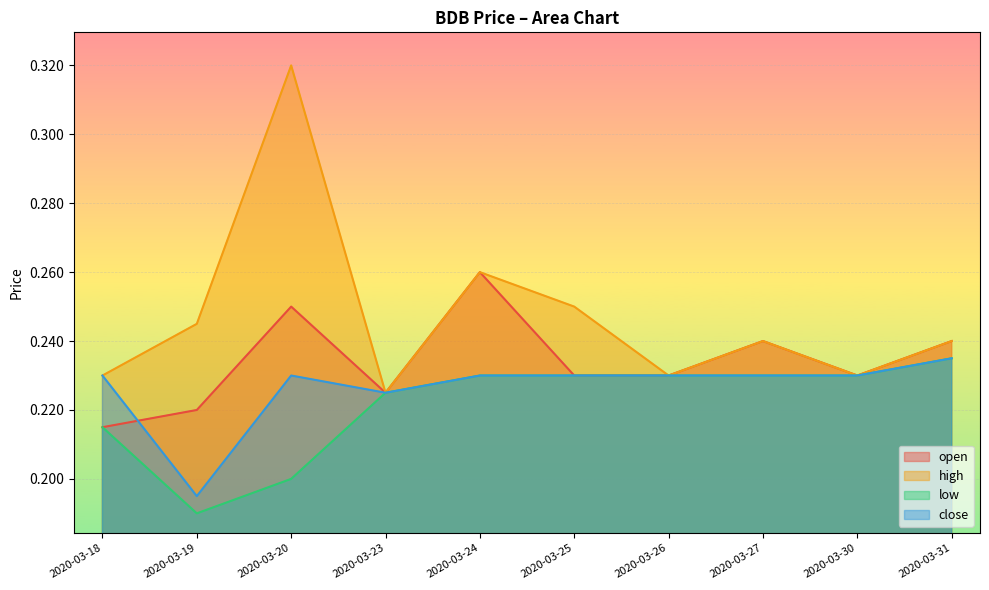

What is the average value of the close series?

0.2